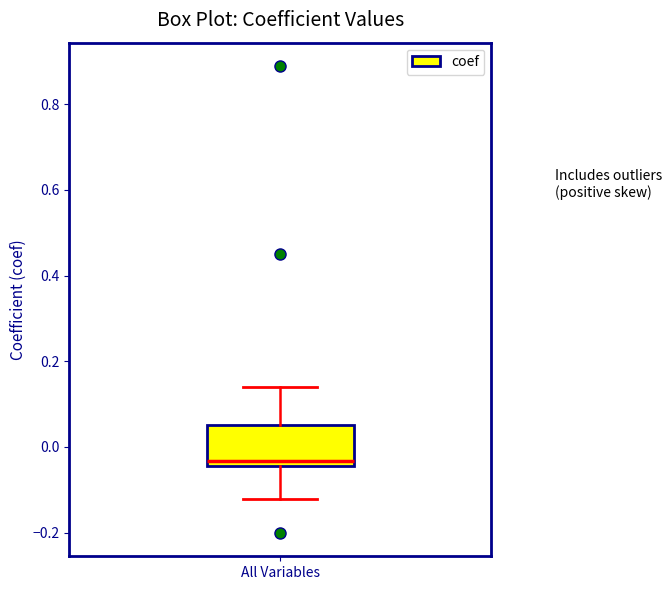

Transcribe this box plot: give where the median line is, the range the box spans, and where the two whiskers end, as read against the y-axis. The values are not printed on the chart, so give them approximately, as read against the axis.

median -0.04 (just above the box's lower edge), box -0.04 to 0.06, whiskers -0.12 to 0.14